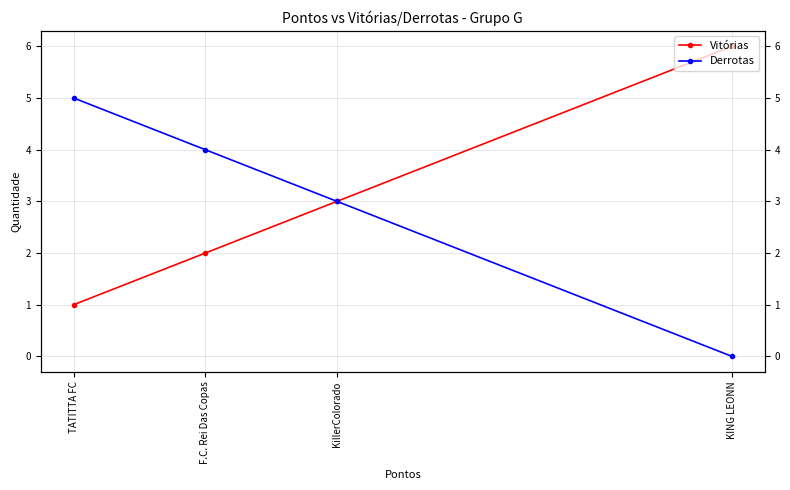

True or false: Derrotas has a value of 5 at KillerColorado.

False